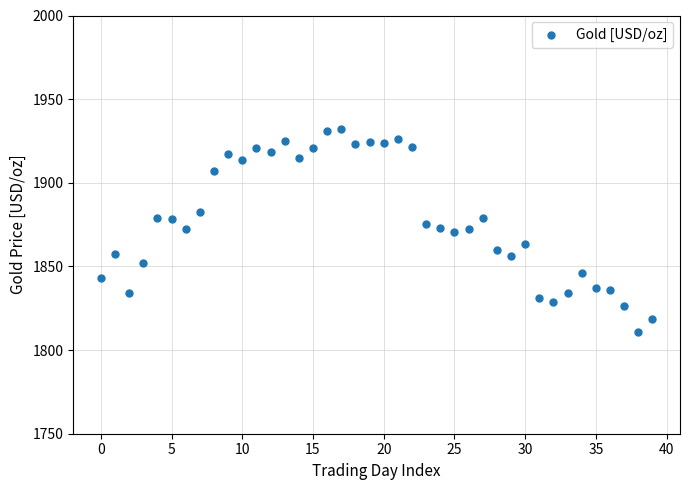

What is the range of Y values (max minus min)?

121.5